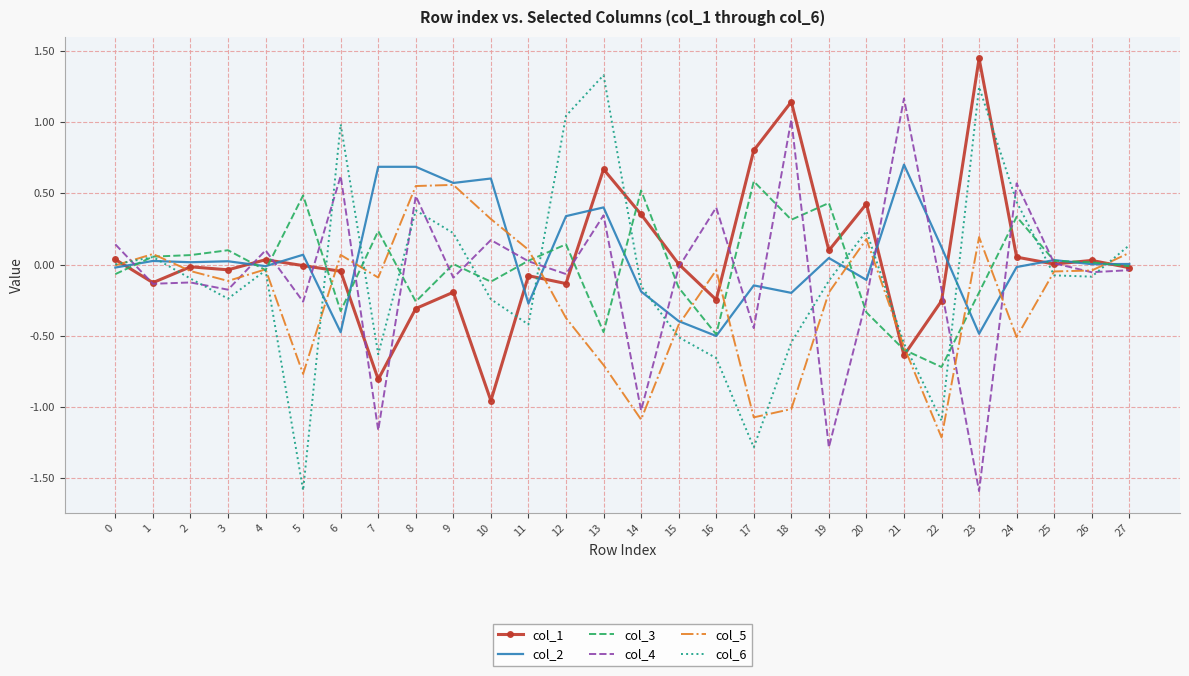

True or false: col_1 and col_2 cross at least once.

True